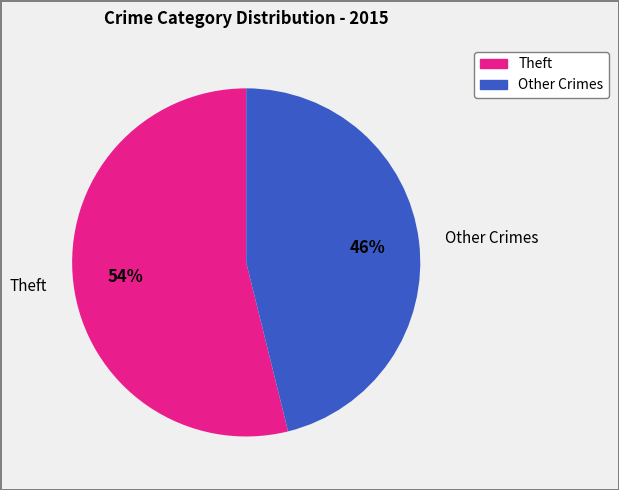

What is the majority slice?

Theft